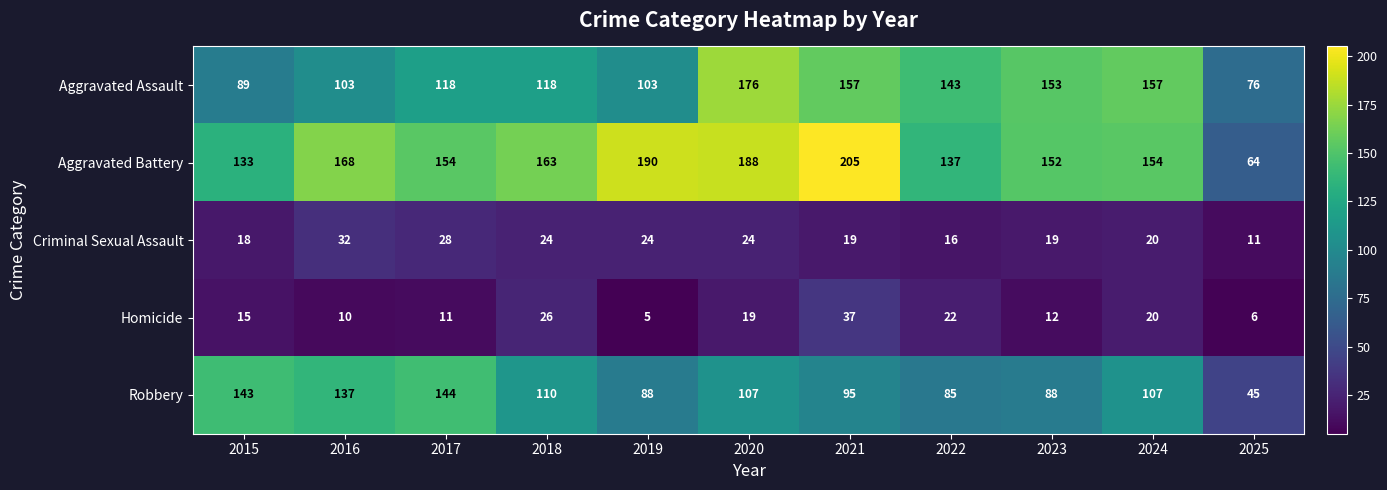

Which series has the largest range (max minus min)?

Aggravated Battery